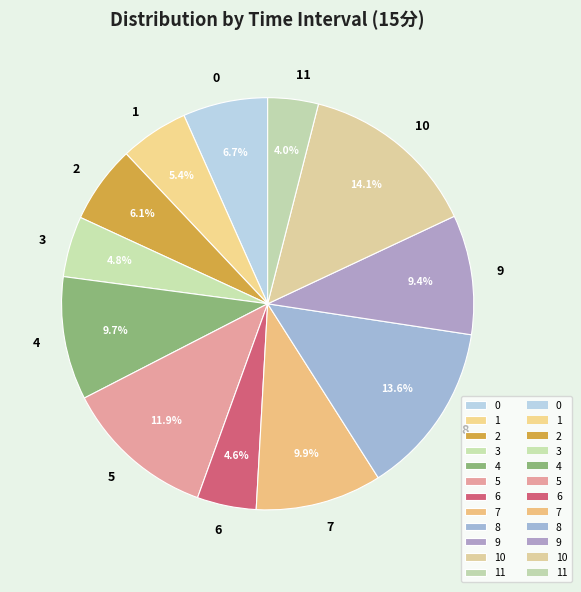

How many segments does this pie chart have?

12